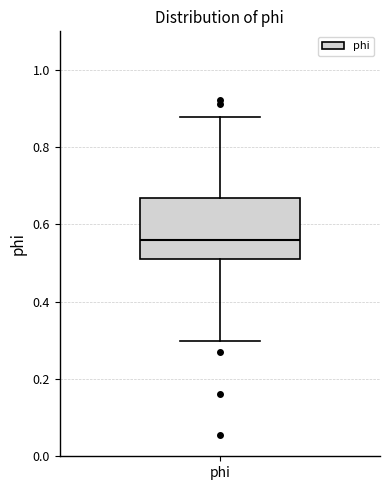

Where is the lower edge of the box for phi on the y-axis? The values are not printed on the chart, so give them approximately, as read against the axis.

0.50